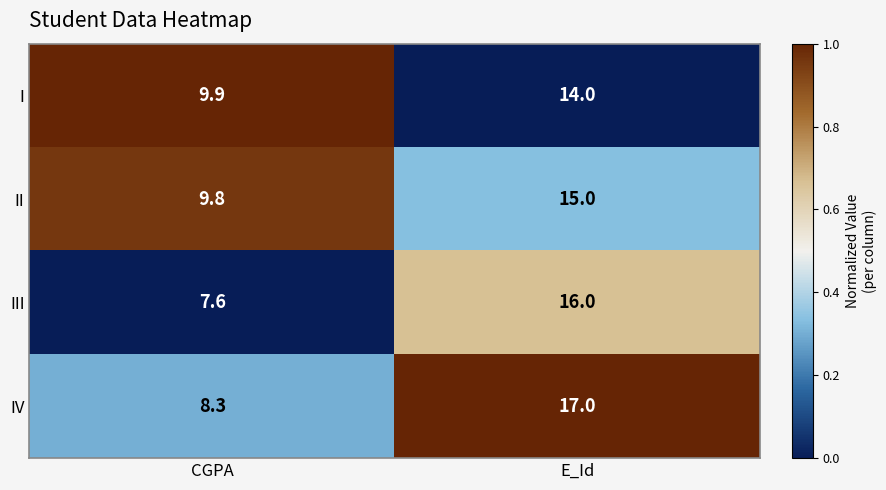

Count the number of data series in this chart.

4